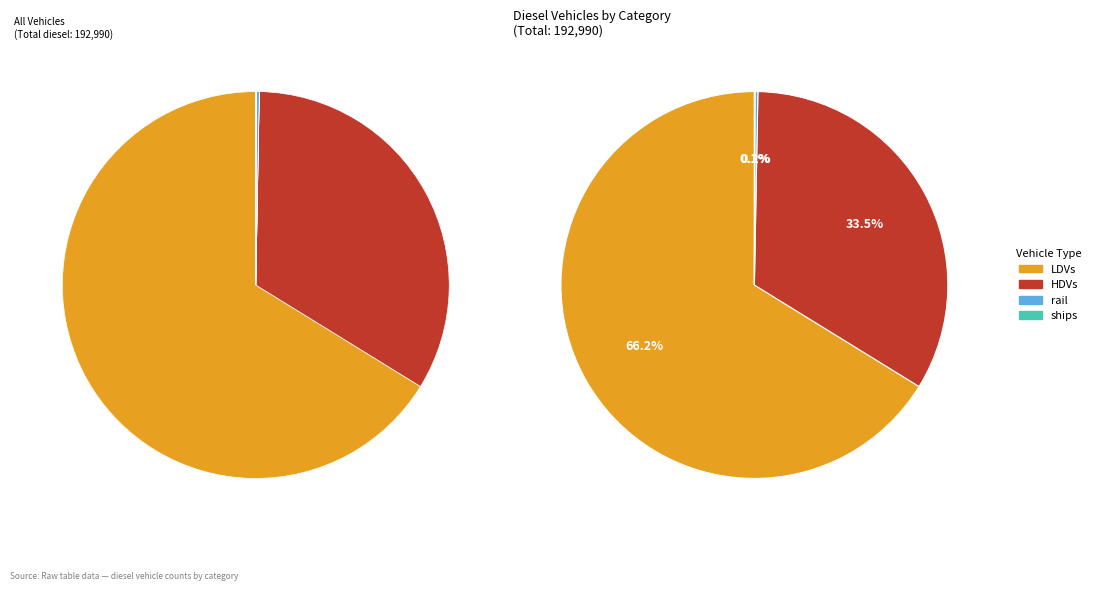

What is the majority slice?

LDVs